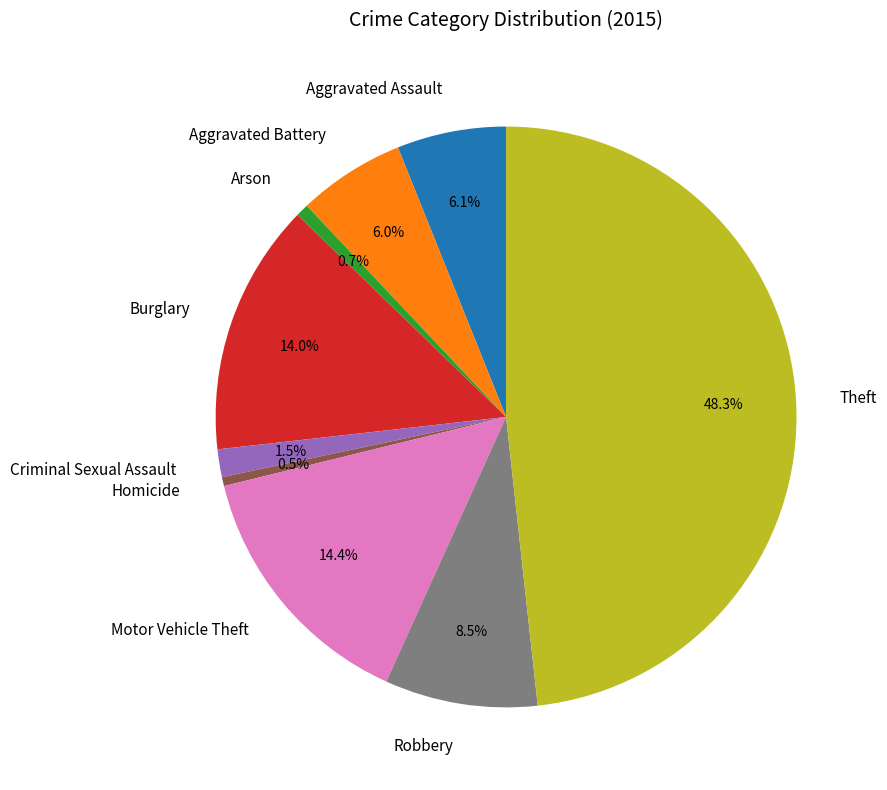

Is it true that Aggravated Assault is 1% of the pie?

False